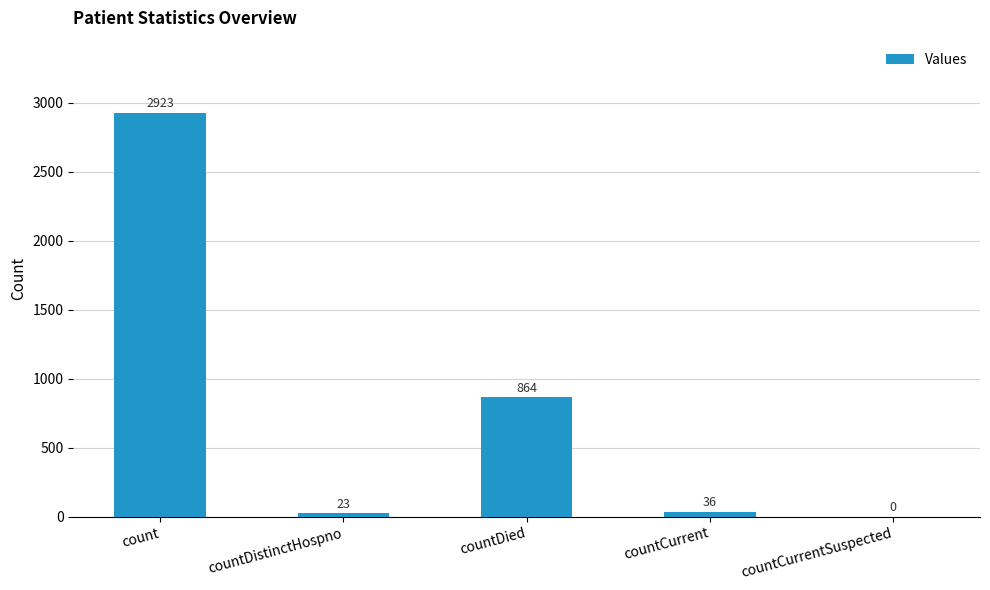

At which label is the value closest to 1461?

countDied